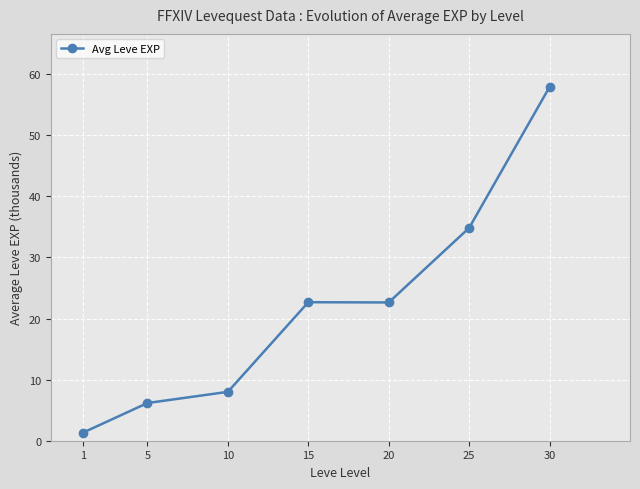

What is the difference between the maximum and minimum values?

56.6